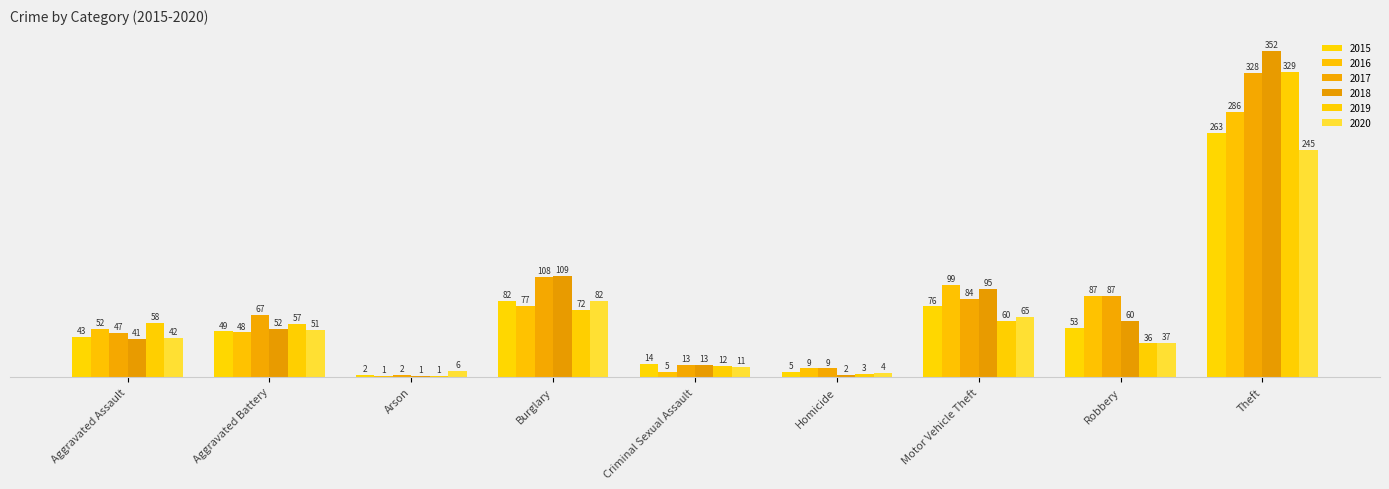

How many groups of bars are there?

9